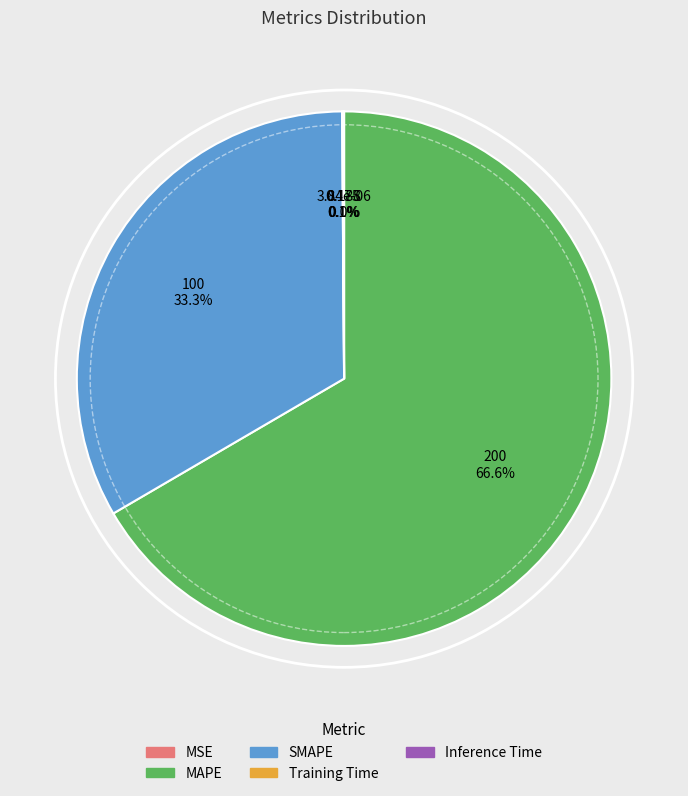

Which category has the biggest portion of the pie?

MAPE